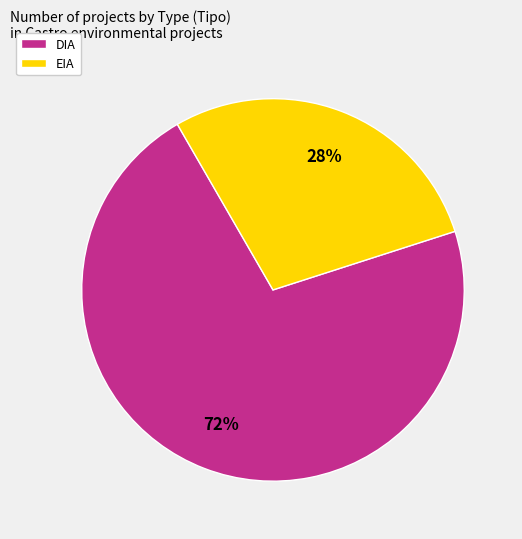

Is DIA the majority of the pie?

Yes